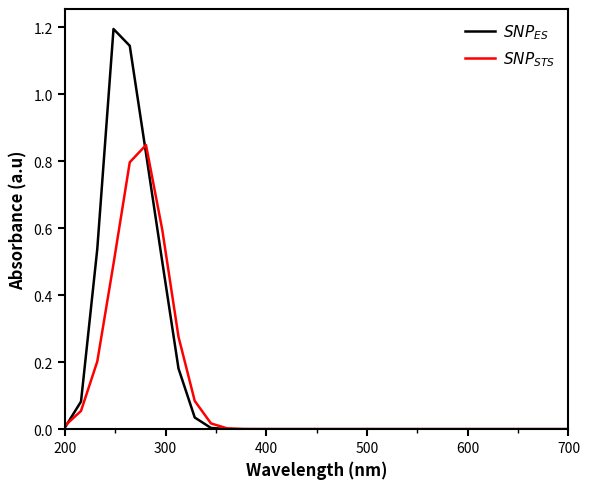

Is this an area chart (filled region under the line)?

No